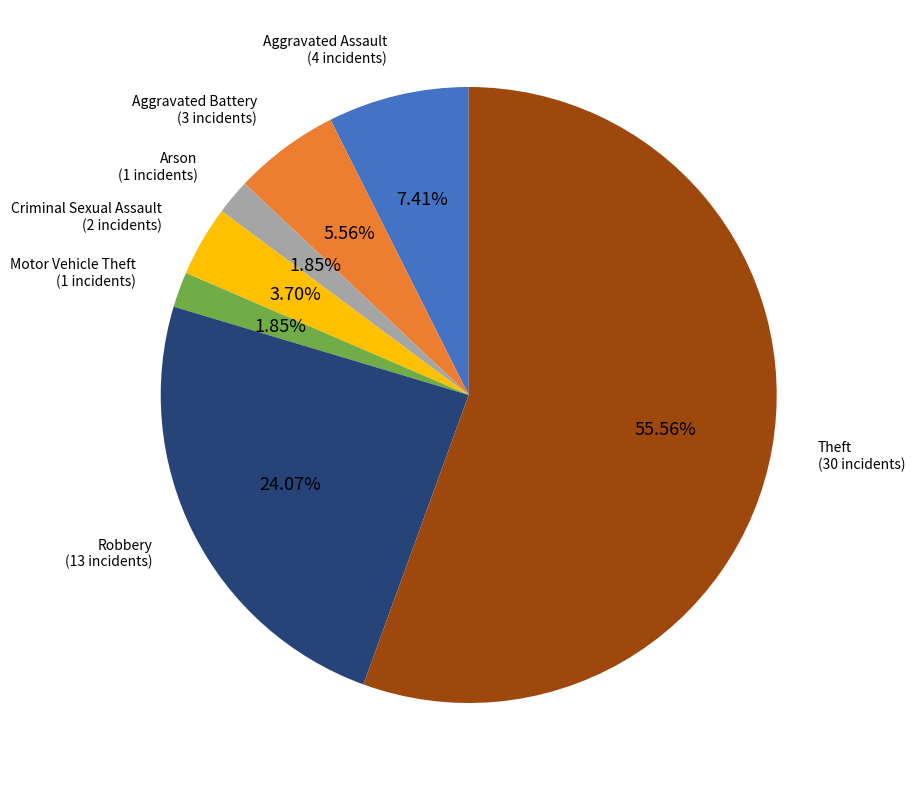

The Theft slice represents 41% of the pie. True or false?

False